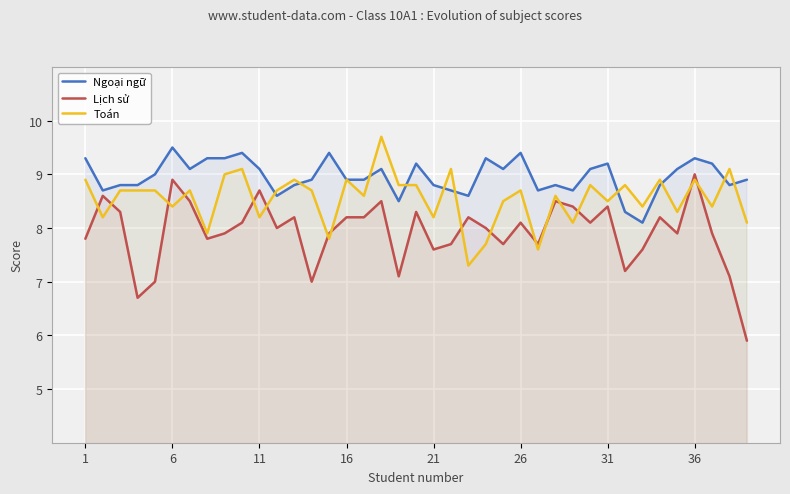

What is the greatest value displayed?

9.7